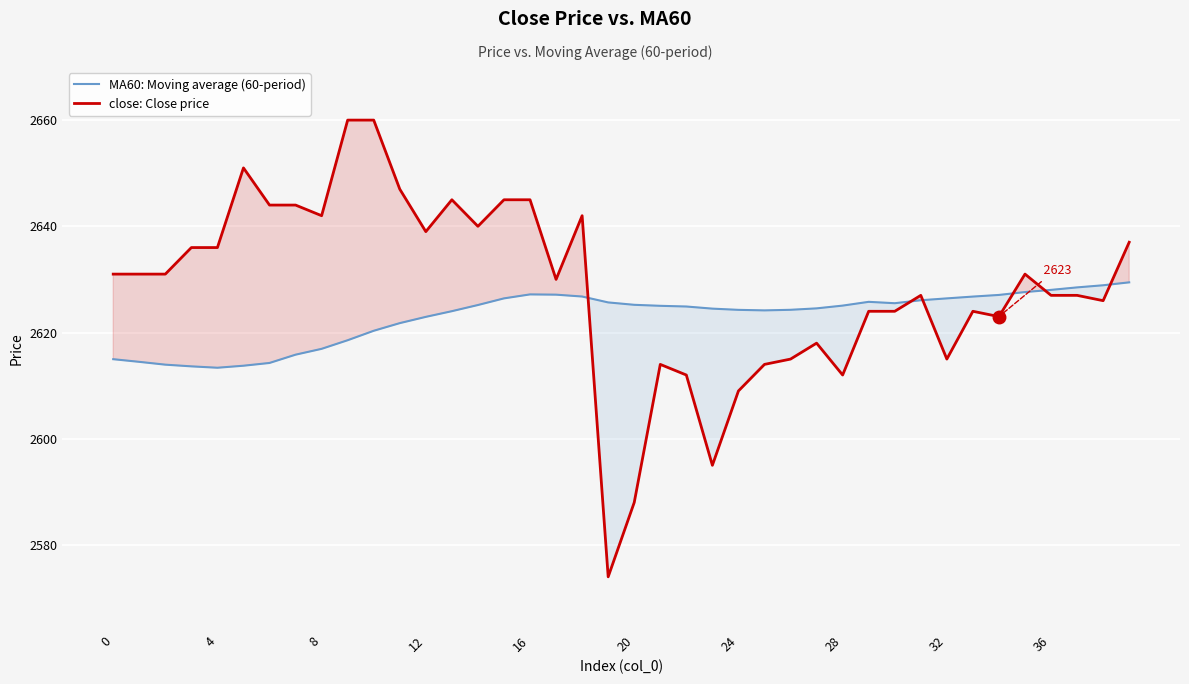

Which series has the largest total across all categories?

close: Close price